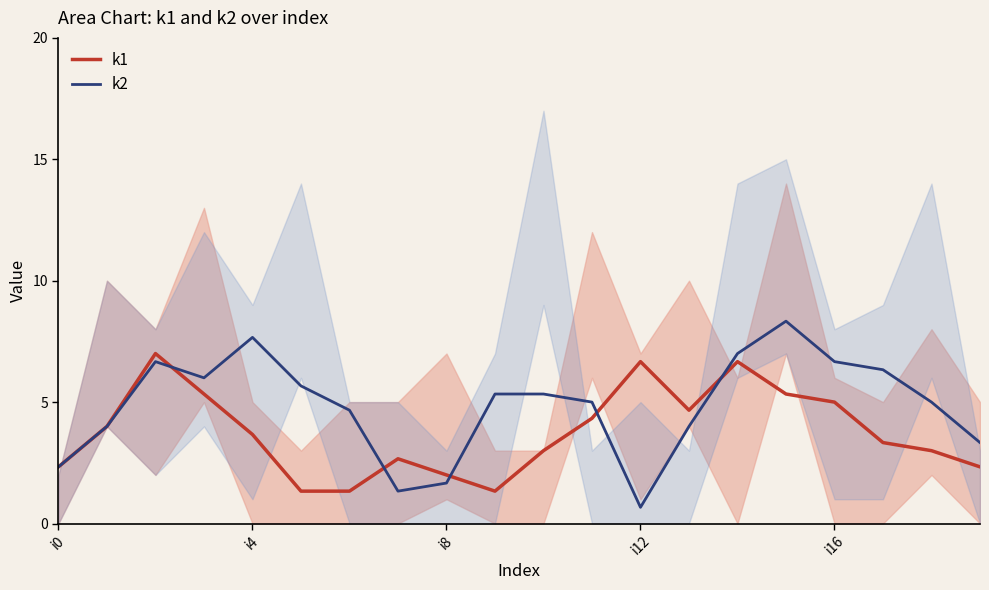

What is the sum of all k1 values?

75.3